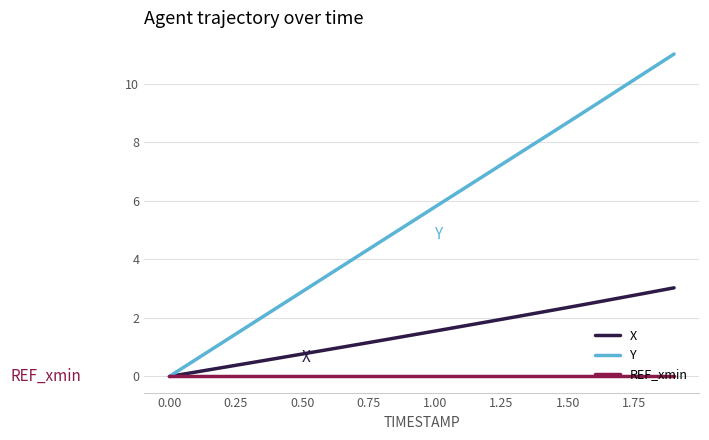

What is the maximum value shown in the chart?

11.0